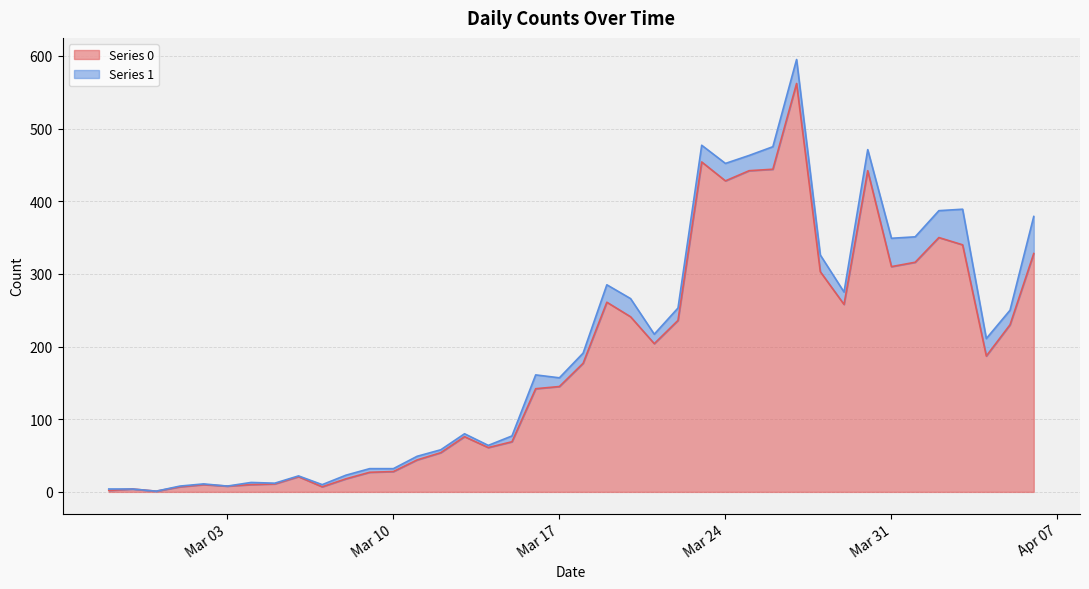

What is the label of the 39th point from the right?

2020-02-28